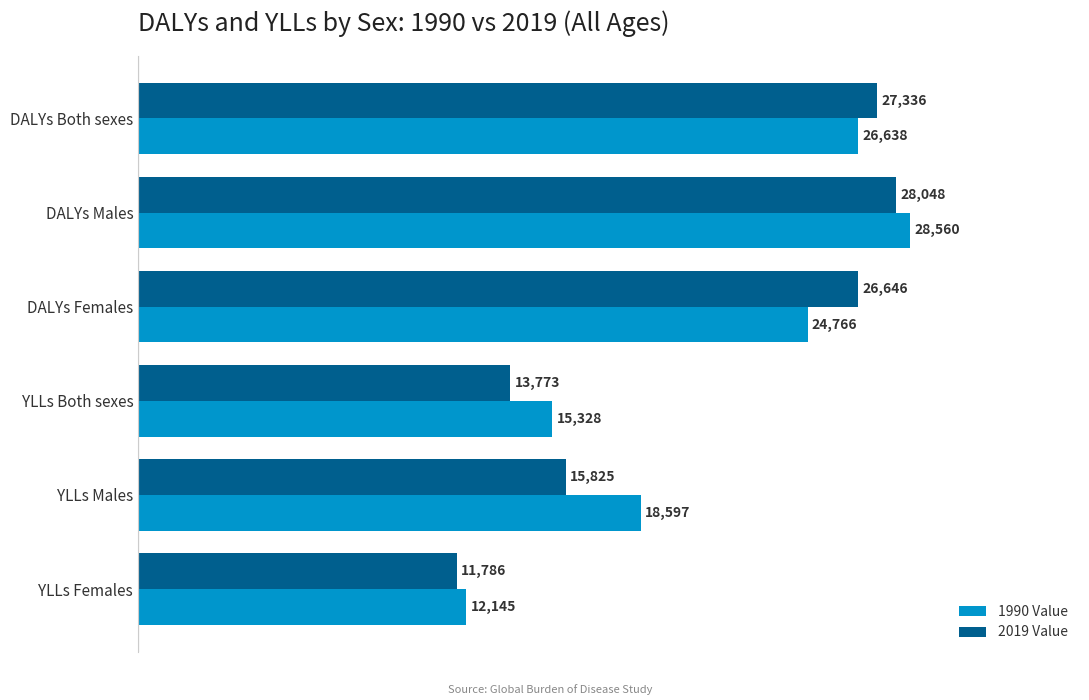

Is the value of 2019 Value at YLLs Females greater than the value of 1990 Value at DALYs Females?

No